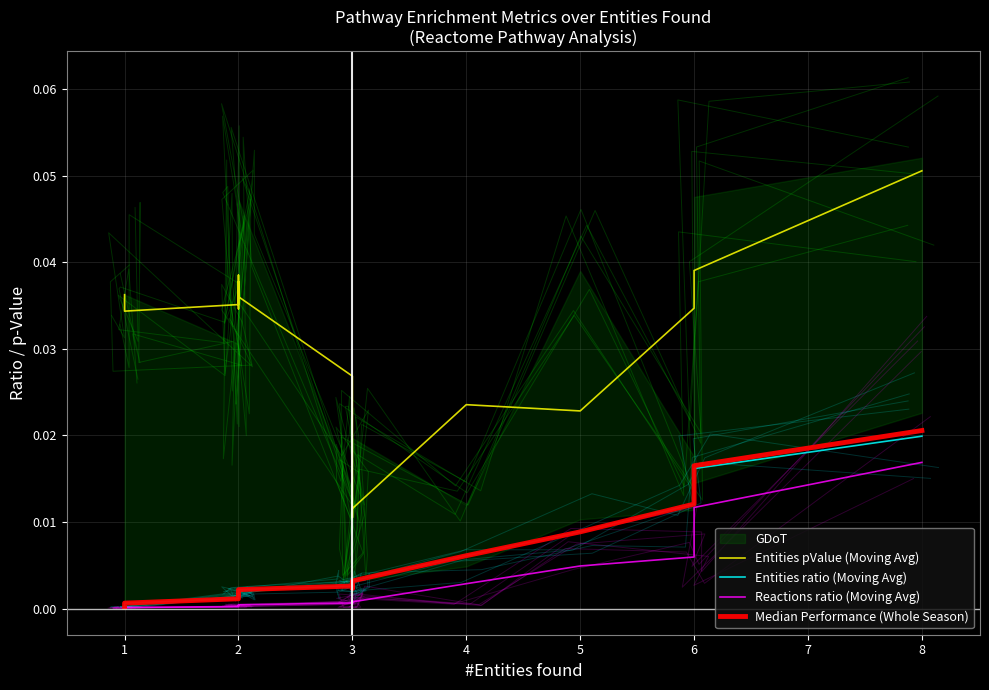

True or false: Entities pValue (Moving Avg) and Entities ratio (Moving Avg) cross at least once.

False